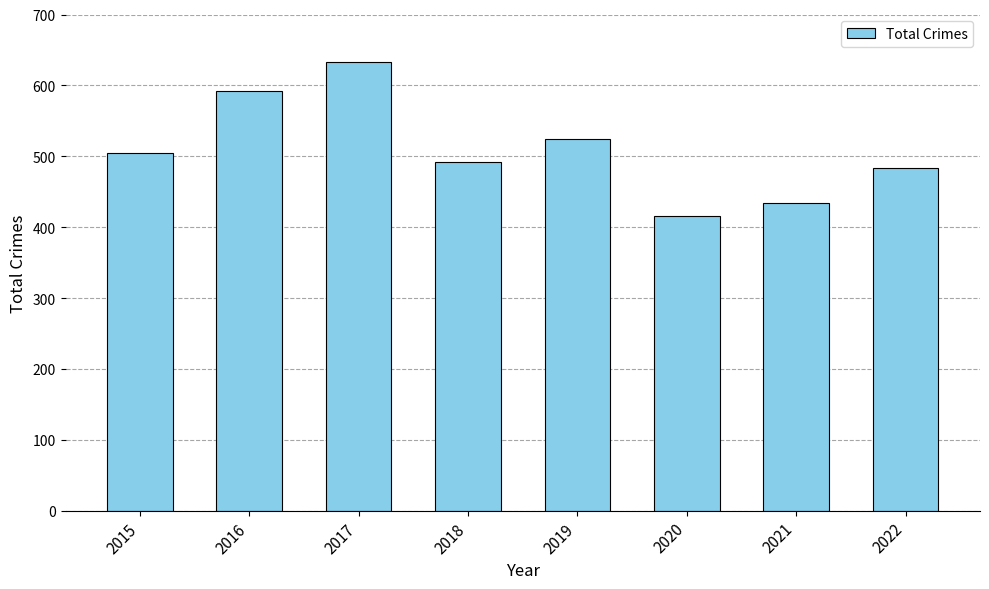

What is the ratio of the value at 2017 to the value at 2018?

1.3